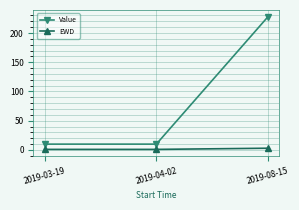

Rank the series at 2019-04-02 from lowest to highest value.

EWD, Value